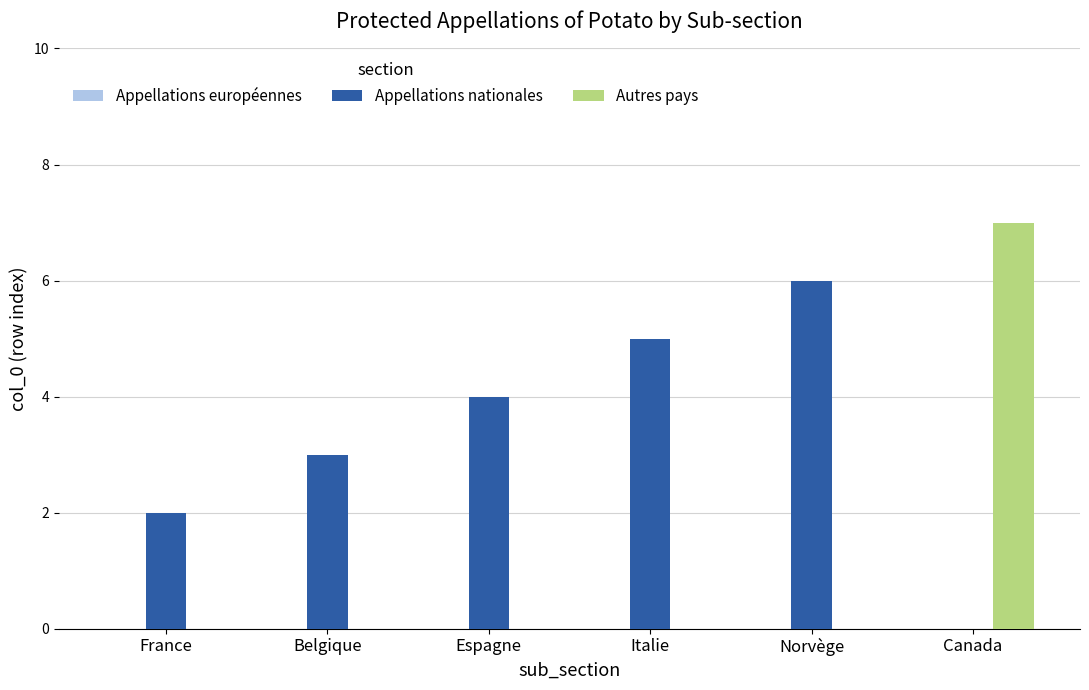

Does the chart contain stacked bars?

No